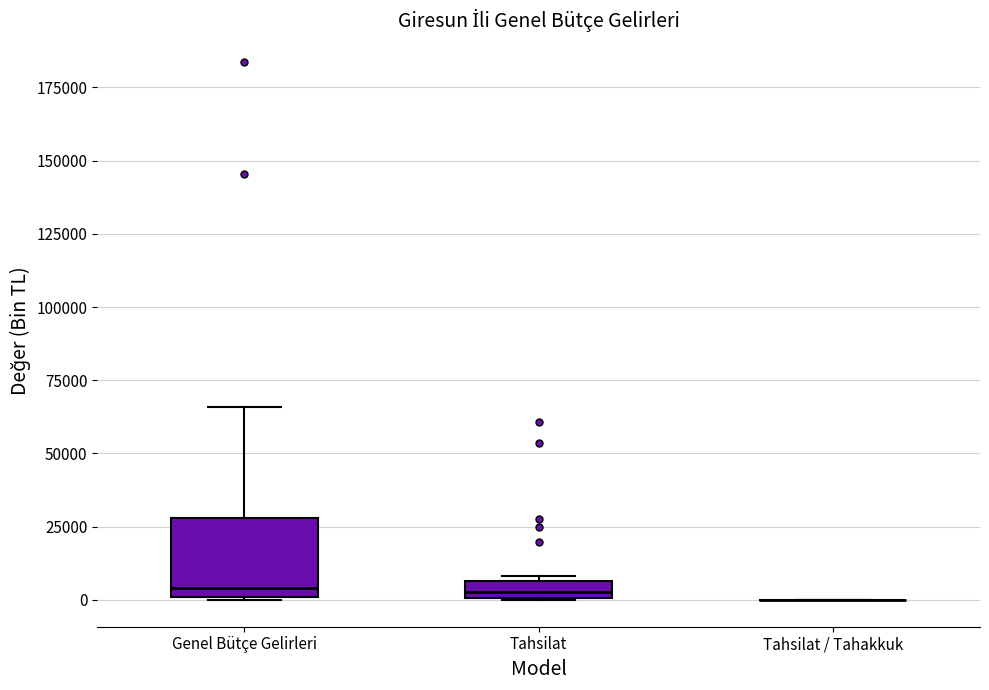

Comparing the boxes themselves (not the whiskers), which one is the tallest?

Genel Bütçe Gelirleri